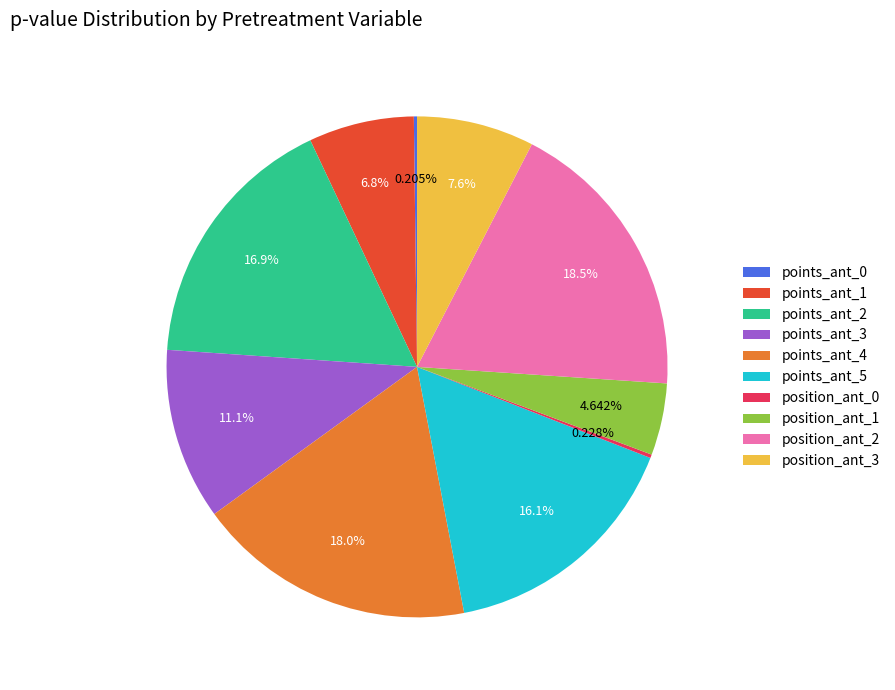

To the nearest percent, what is the average slice percentage?

10%